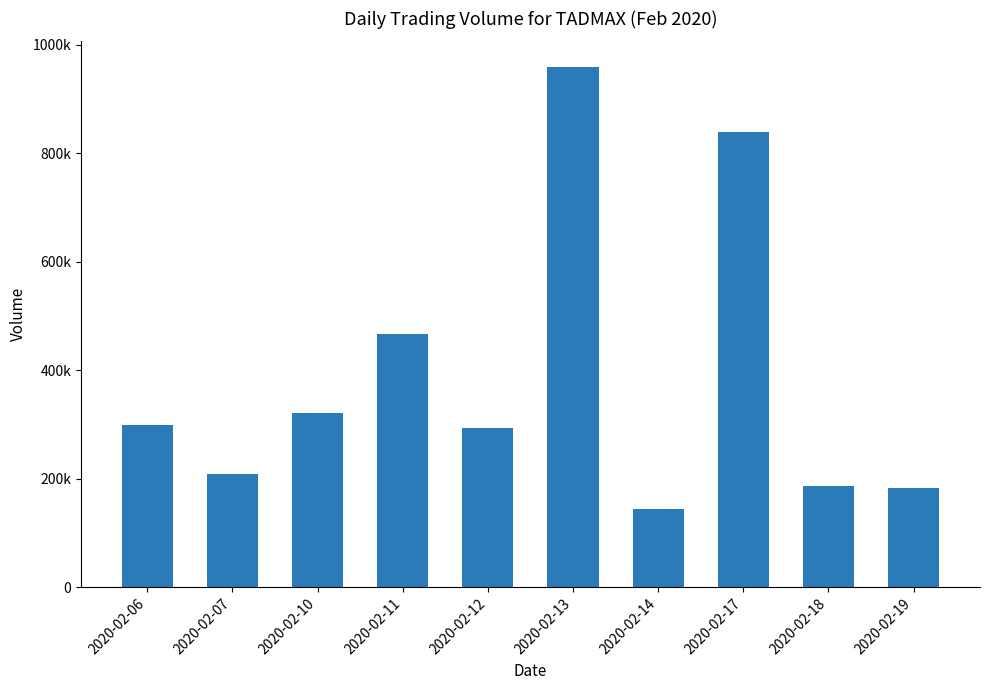

What is the sum of all values?

3902000